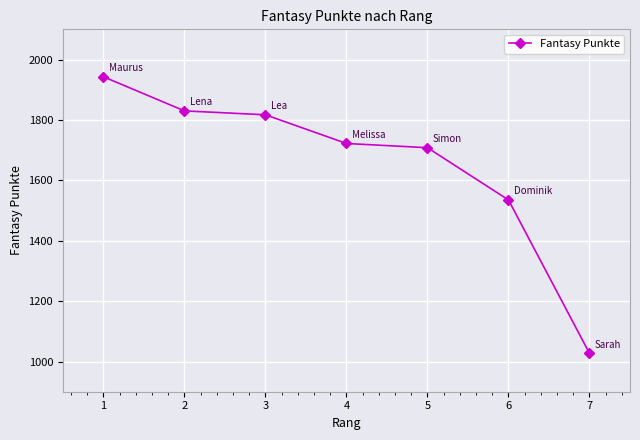

List the labels in order of value, largest first.

1, 2, 3, 4, 5, 6, 7